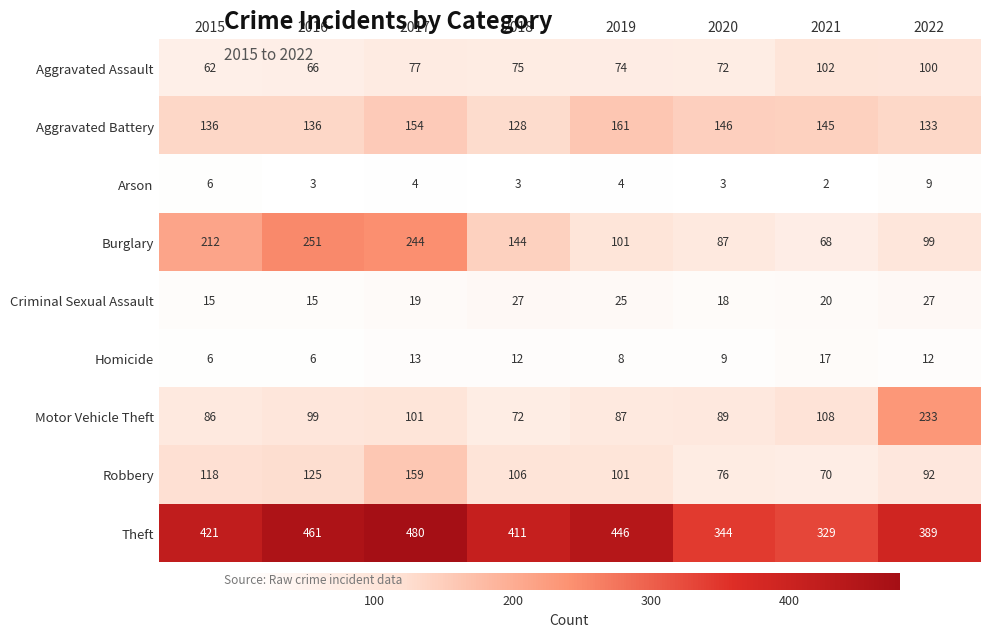

What is the difference between the Burglary values at 2016 and 2022?

152